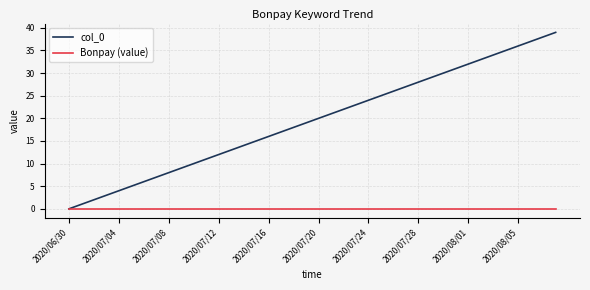

What is the greatest value displayed?

39